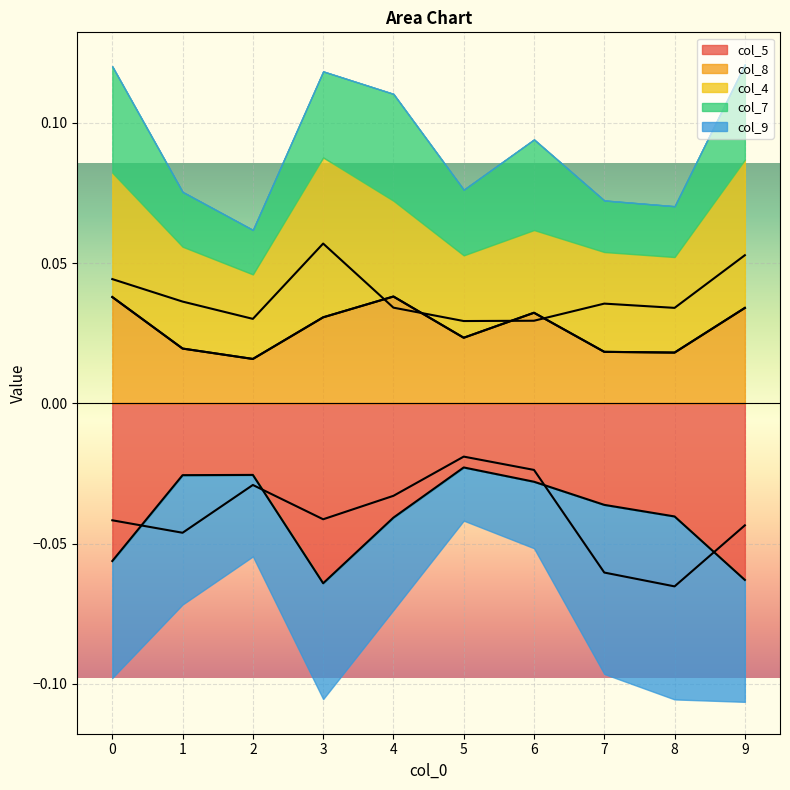

Reading left to right, list all the values displayed in this chart.

col_5: -0.1	-0.0	-0.0	-0.1	-0.0	-0.0	-0.0	-0.0	-0.0	-0.1
col_8: 0.0	0.0	0.0	0.0	0.0	0.0	0.0	0.0	0.0	0.0
col_4: 0.0	0.0	0.0	0.1	0.0	0.0	0.0	0.0	0.0	0.1
col_7: 0.0	0.0	0.0	0.0	0.0	0.0	0.0	0.0	0.0	0.0
col_9: -0.0	-0.0	-0.0	-0.0	-0.0	-0.0	-0.0	-0.1	-0.1	-0.0